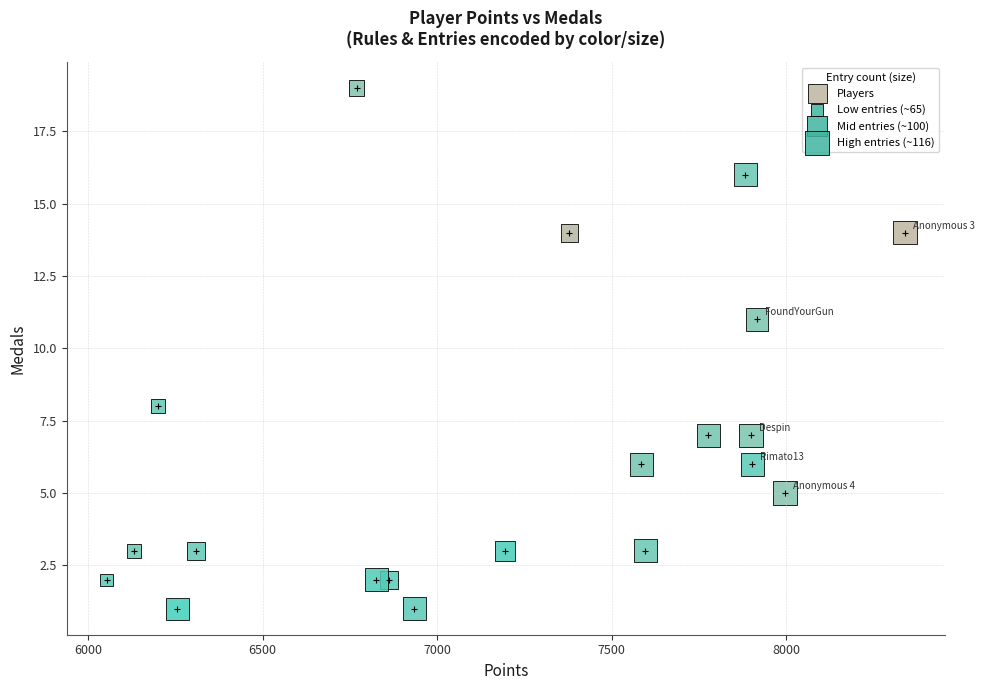

What Y value in the scatter plot is closest to 10?

11